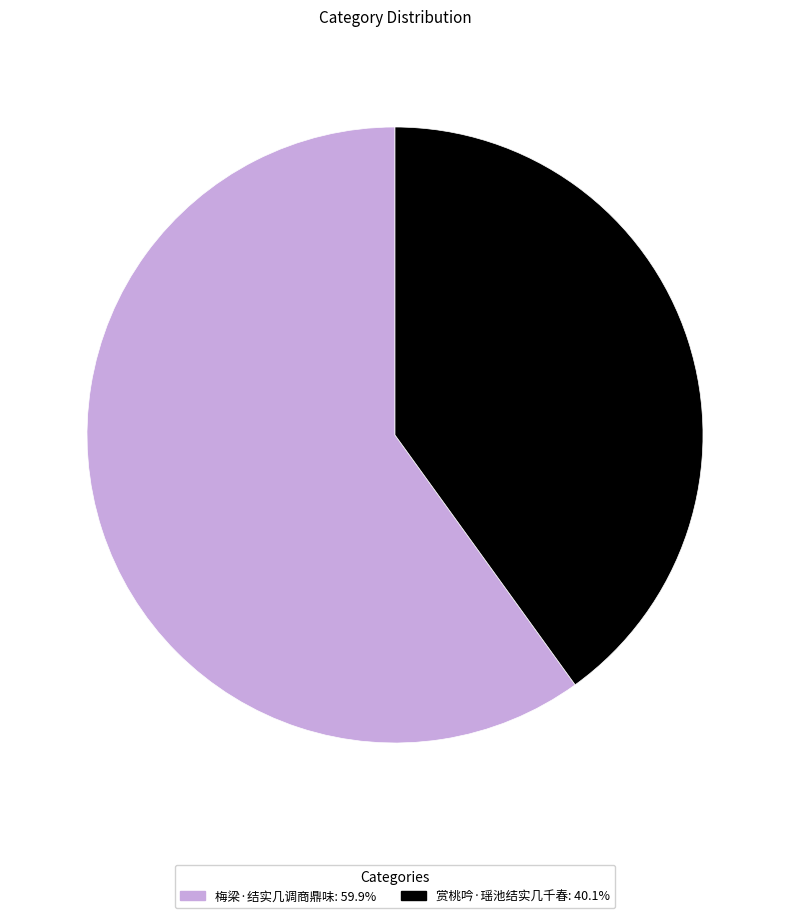

True or false: 赏桃吟·瑶池结实几千春 accounts for 40% of the total.

True